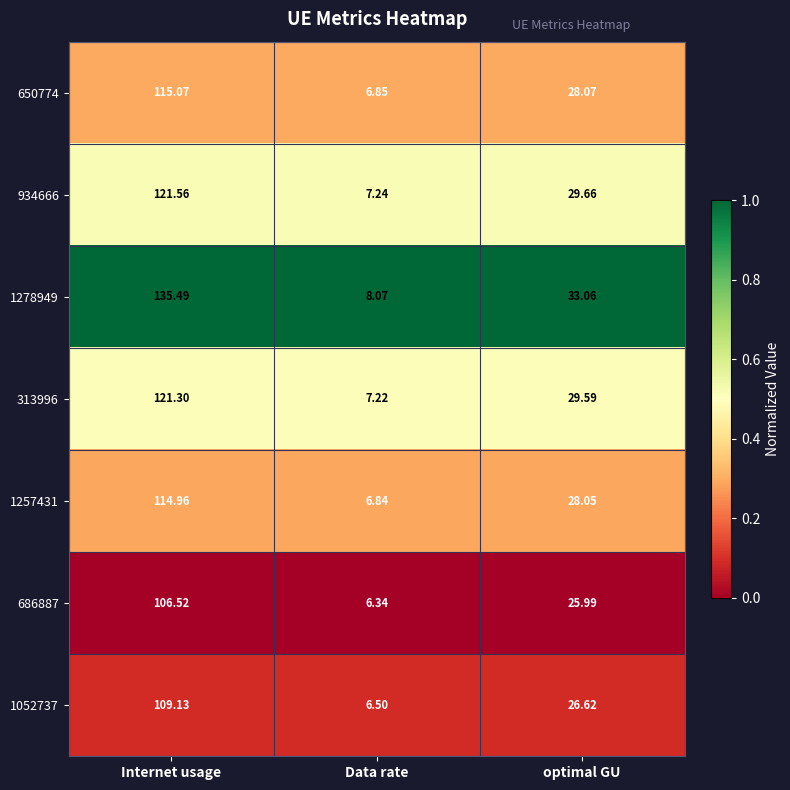

At which label is 1257431 closest to 60?

optimal GU